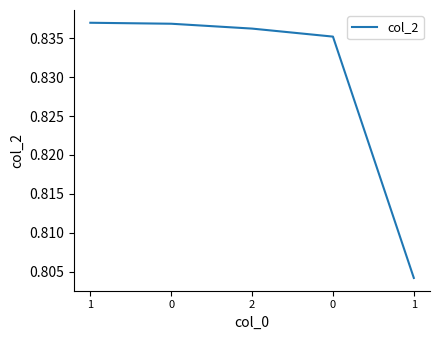

Does the chart have visible grid lines?

No